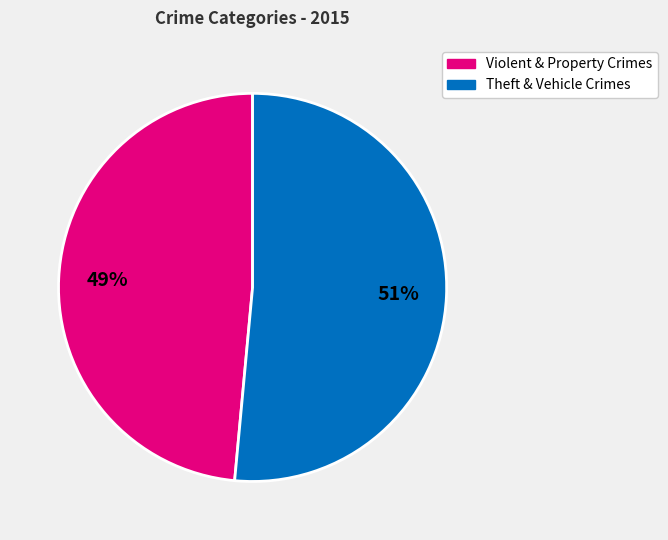

To the nearest percent, what is the average slice percentage?

50%